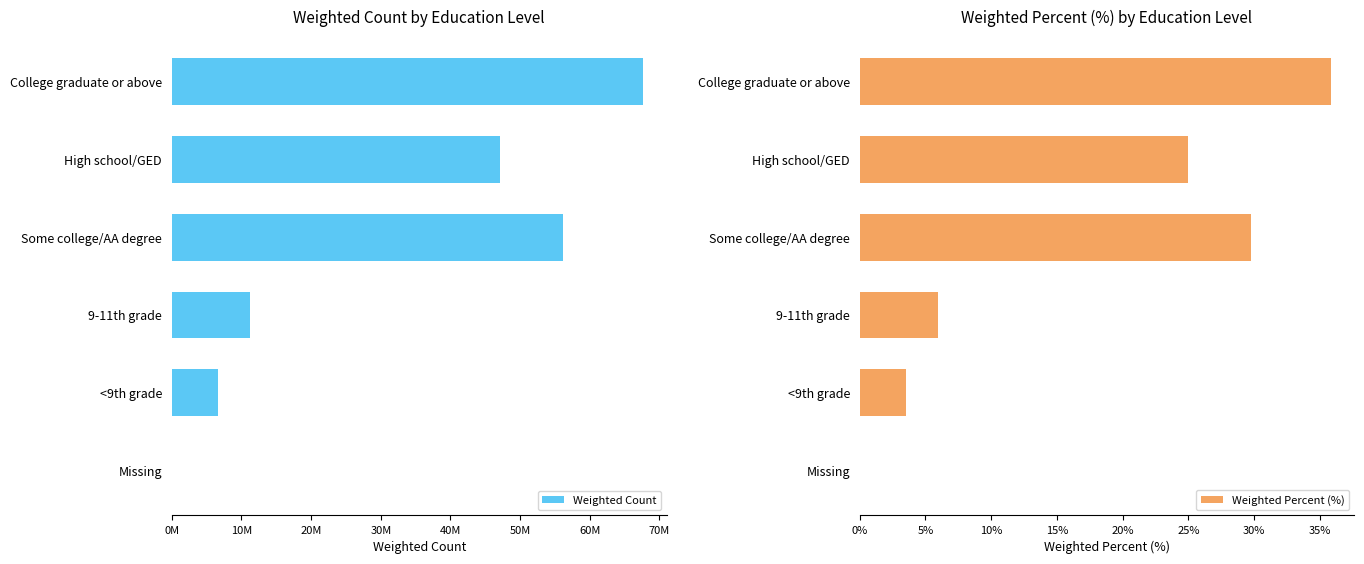

List the series in order of their peak value, highest first.

Weighted Count, Weighted Percent (%)